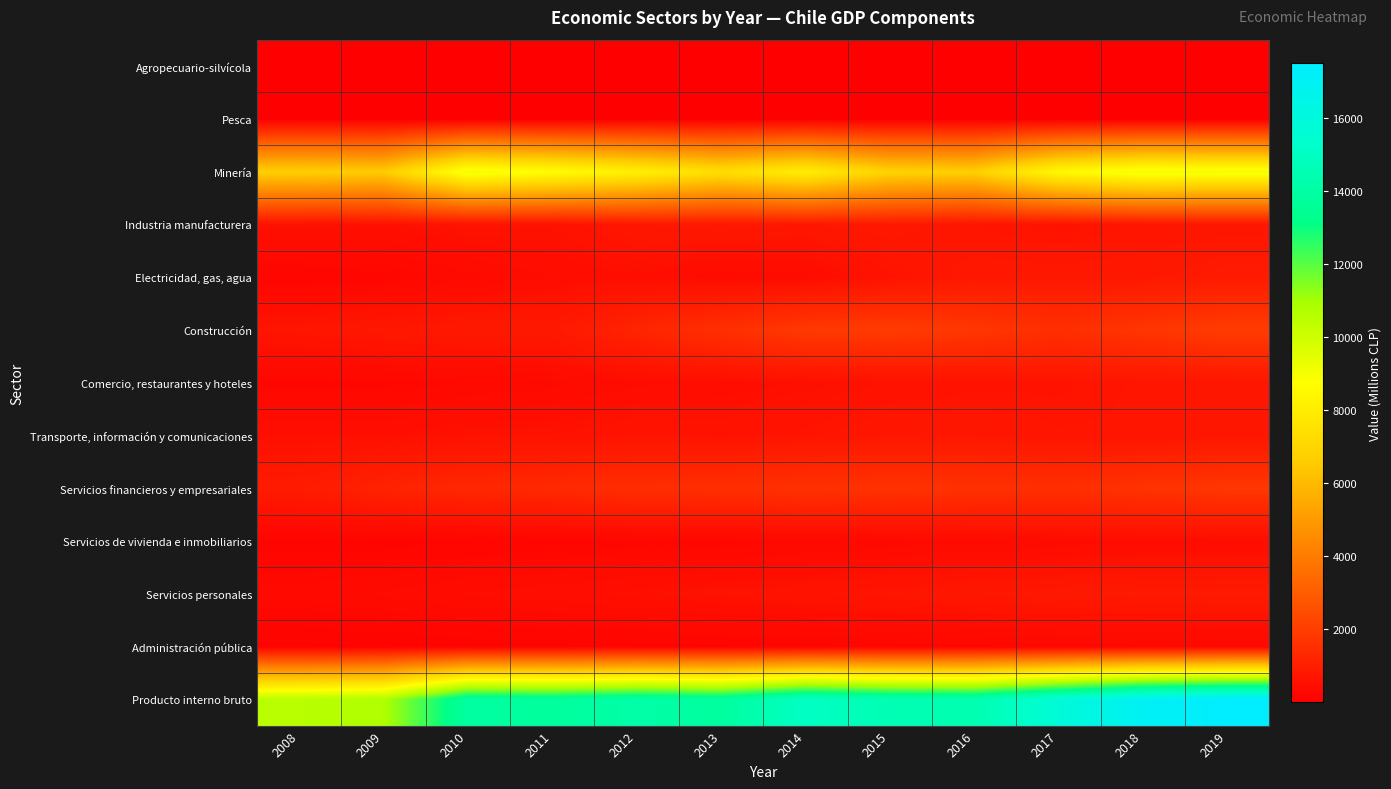

How many data points does each series have?

12